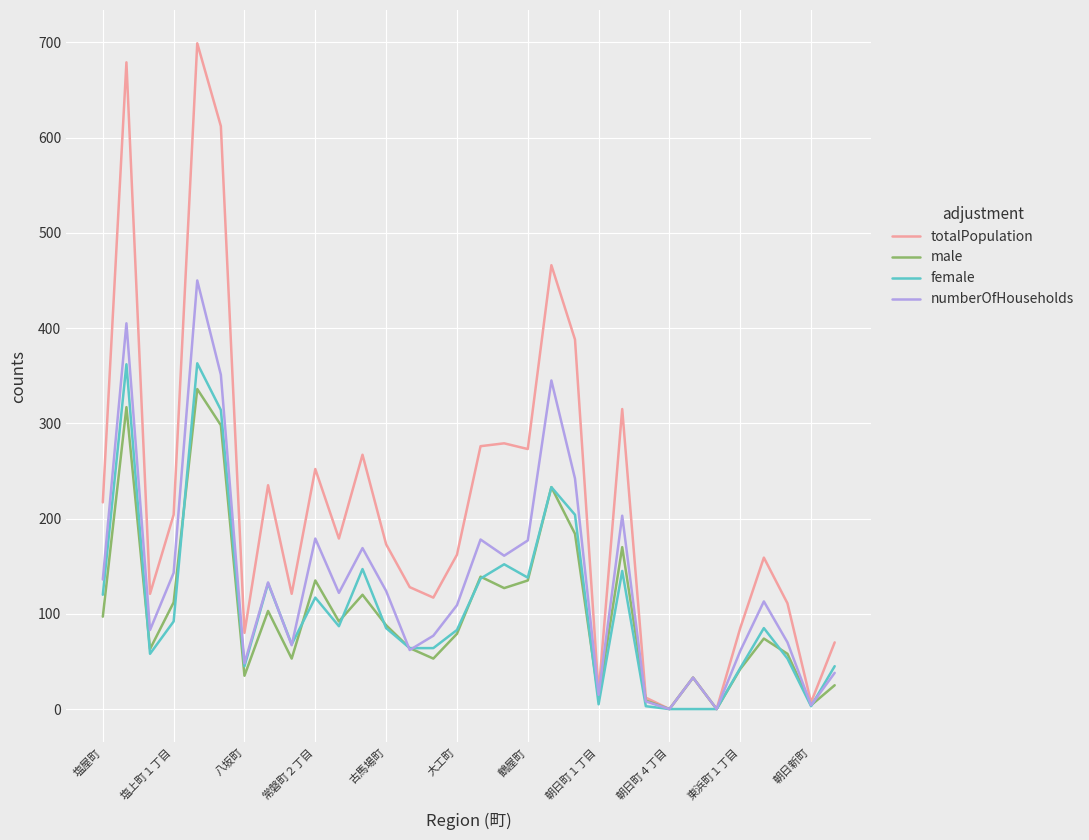

Which series has the largest total across all categories?

totalPopulation